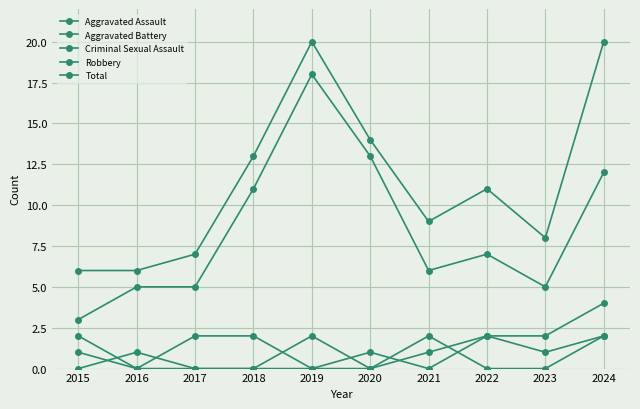

True or false: Criminal Sexual Assault has more than 1 interior local peaks.

False